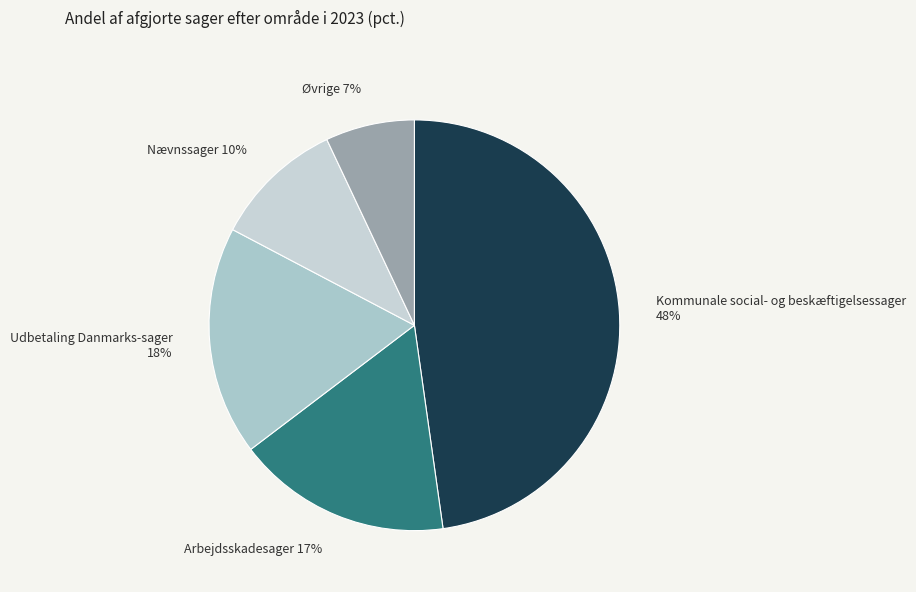

To the nearest percent, what is the difference between the largest and smallest slice percentages?

41%